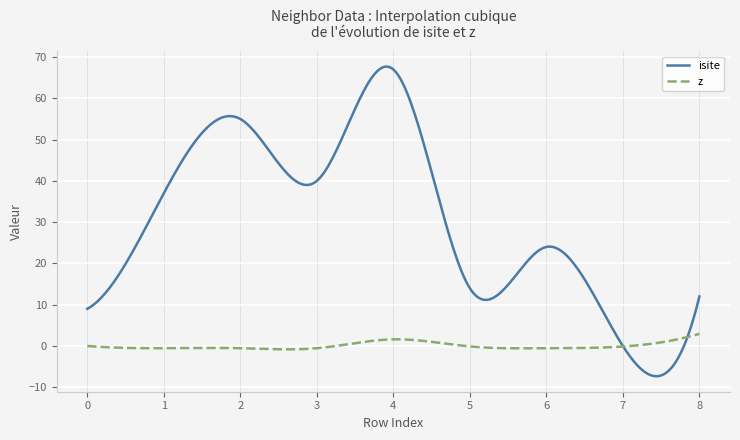

What is the smallest value displayed?

-7.3